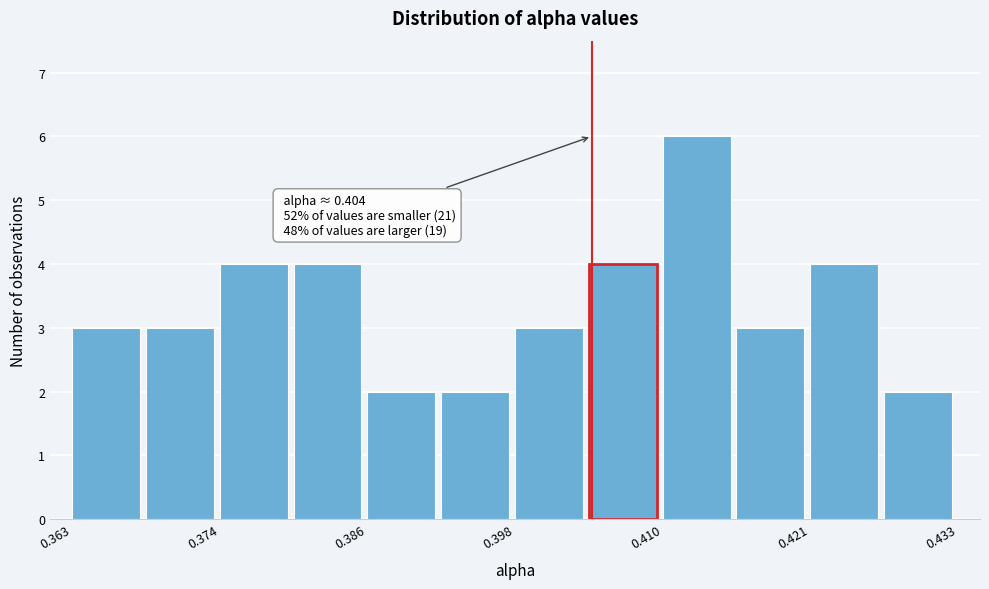

Read against the x-axis, roughly where is the centre of the tallest bar?

0.412